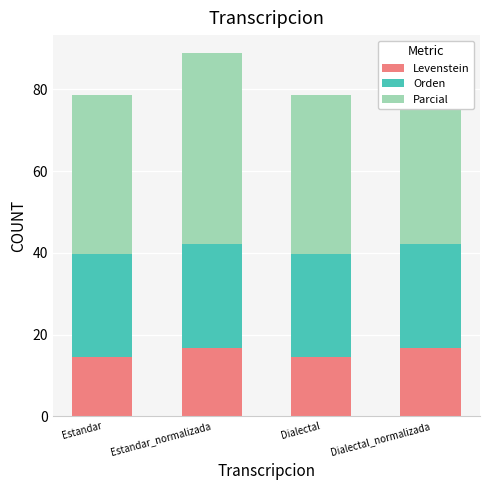

What is the greatest value displayed?

46.7